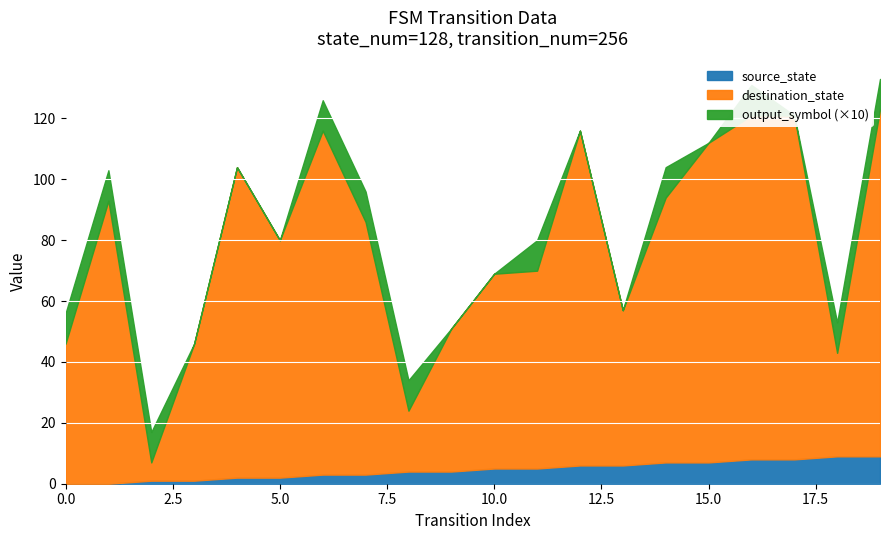

True or false: source_state and output_symbol cross at least once.

False